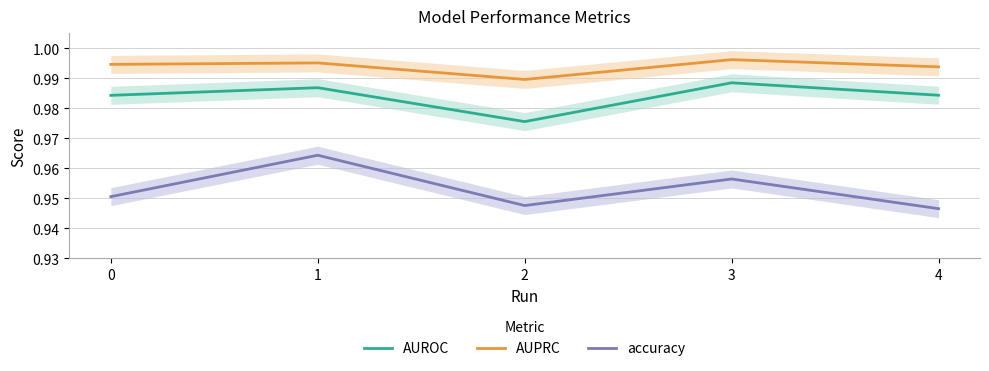

True or false: accuracy and AUPRC cross at least once.

False